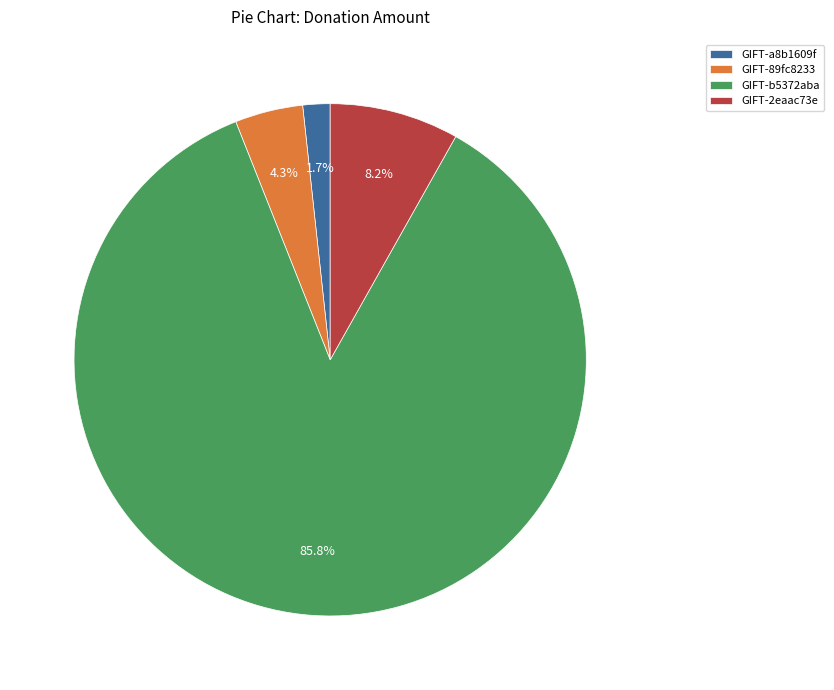

To the nearest percent, what is the combined percentage of GIFT-89fc8233 and GIFT-2eaac73e?

12%